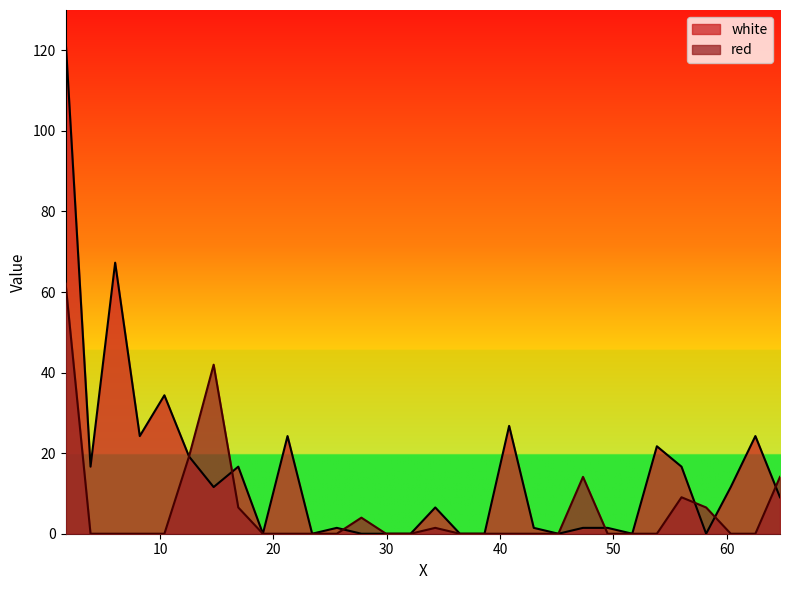

How many data points in red are above 0?

10